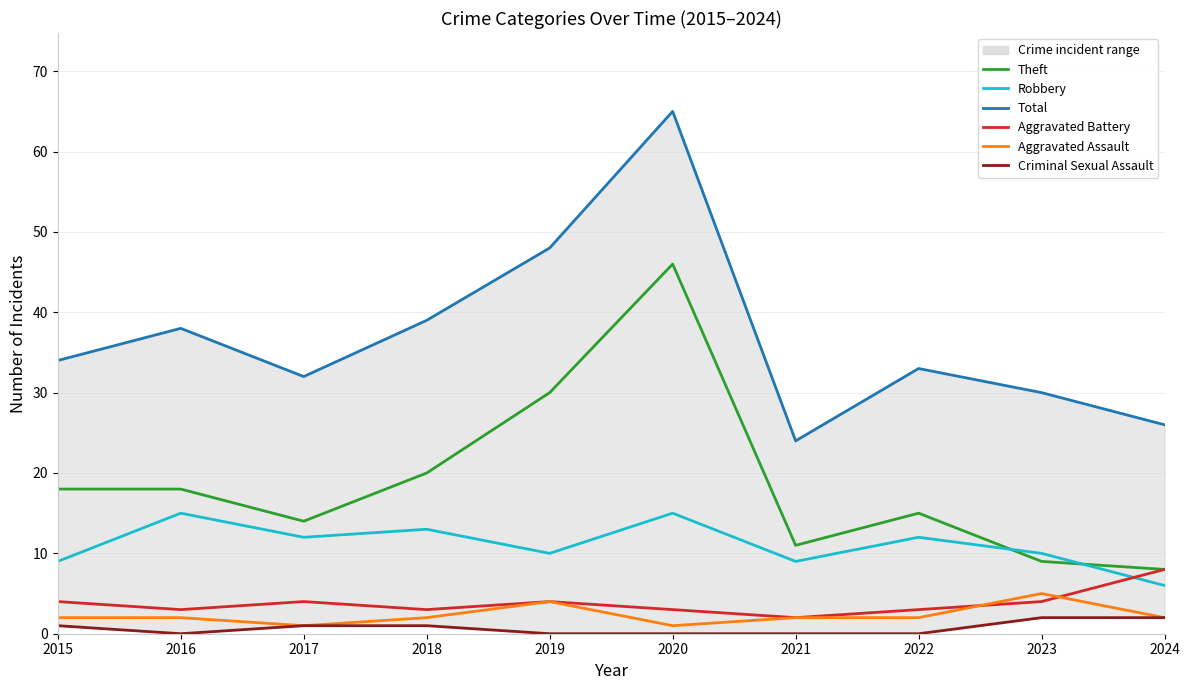

Reading left to right, list all the values displayed in this chart.

Theft: 18	18	14	20	30	46	11	15	9	8
Robbery: 9	15	12	13	10	15	9	12	10	6
Total: 34	38	32	39	48	65	24	33	30	26
Aggravated Battery: 4	3	4	3	4	3	2	3	4	8
Aggravated Assault: 2	2	1	2	4	1	2	2	5	2
Criminal Sexual Assault: 1	0	1	1	0	0	0	0	2	2